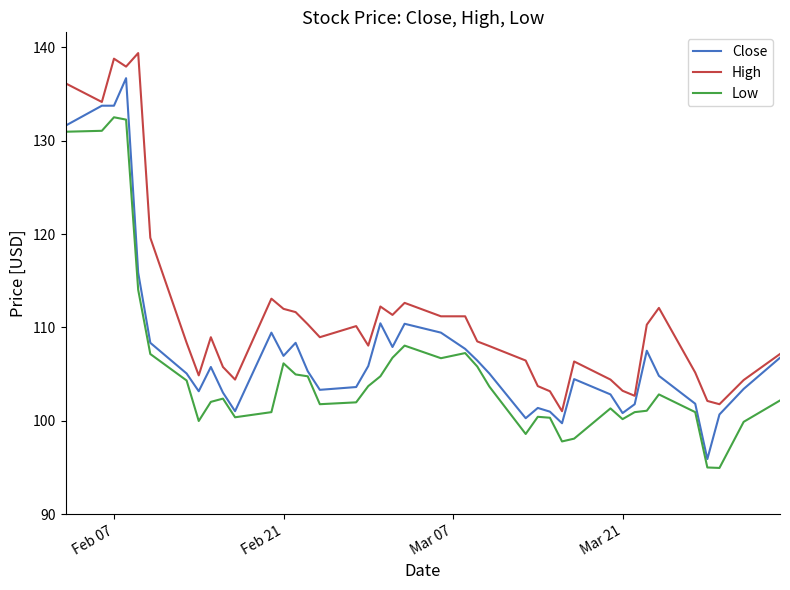

Rank the series by their average value, from highest to lowest.

High, Close, Low